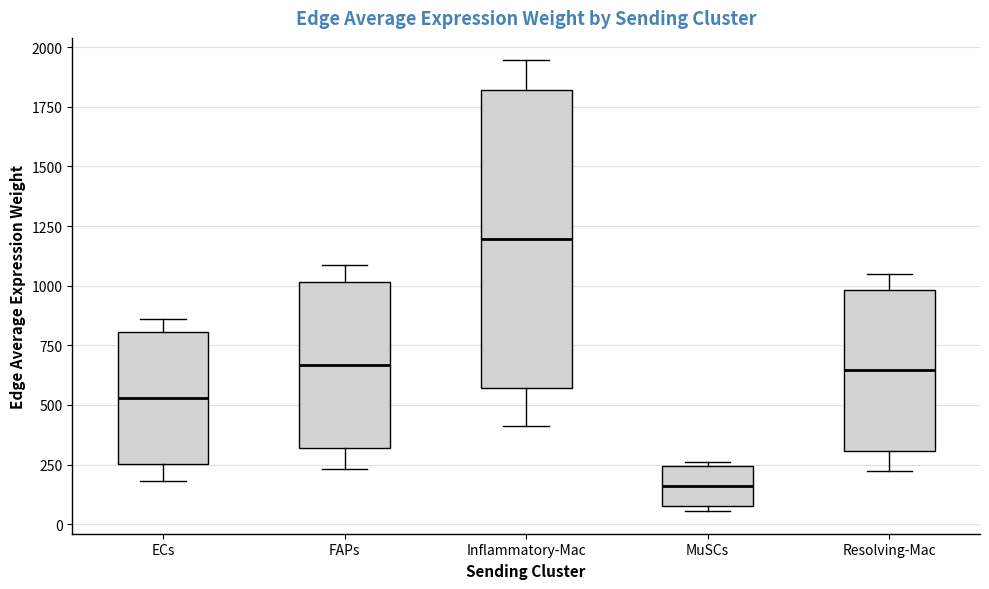

Which box is the tallest, from its lower edge to its upper edge?

Inflammatory-Mac